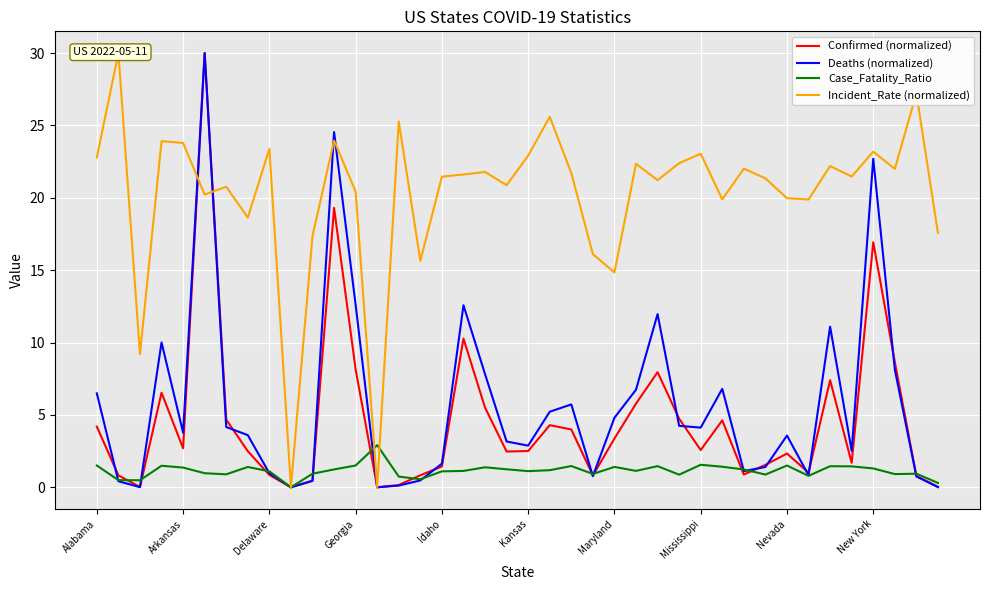

What is the highest value of the Deaths (normalized) series?

30.0